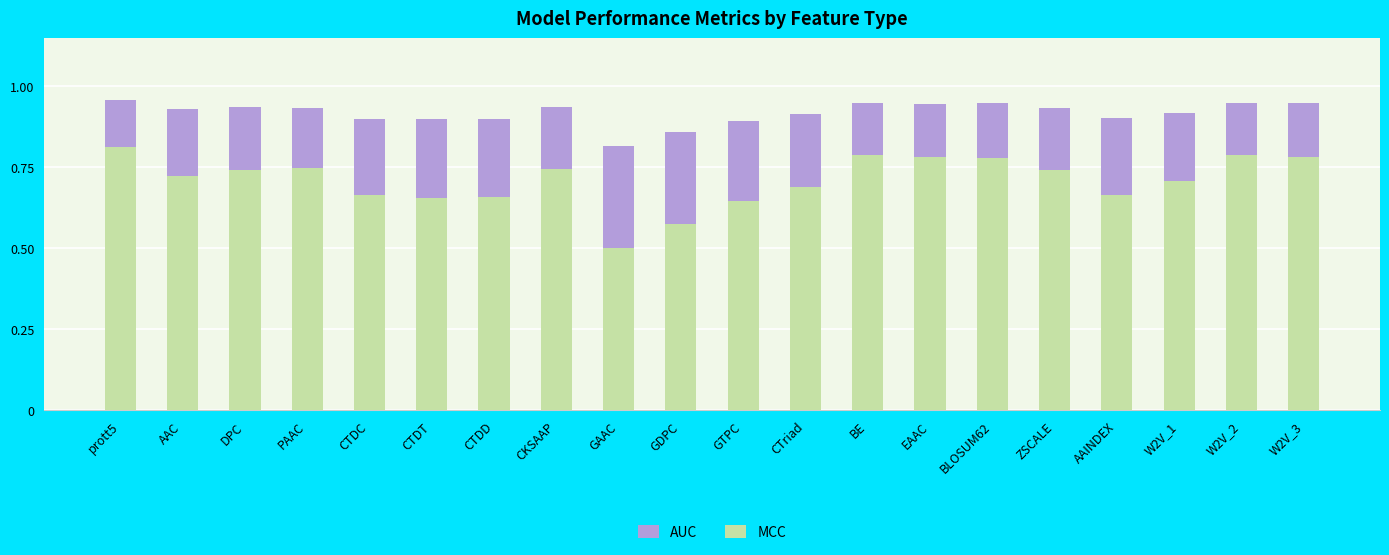

Reading left to right, transcribe all the data shown in this chart.

AUC: 1.0	0.9	0.9	0.9	0.9	0.9	0.9	0.9	0.8	0.9	0.9	0.9	0.9	0.9	0.9	0.9	0.9	0.9	1.0	0.9
MCC: 0.8	0.7	0.7	0.7	0.7	0.7	0.7	0.7	0.5	0.6	0.6	0.7	0.8	0.8	0.8	0.7	0.7	0.7	0.8	0.8